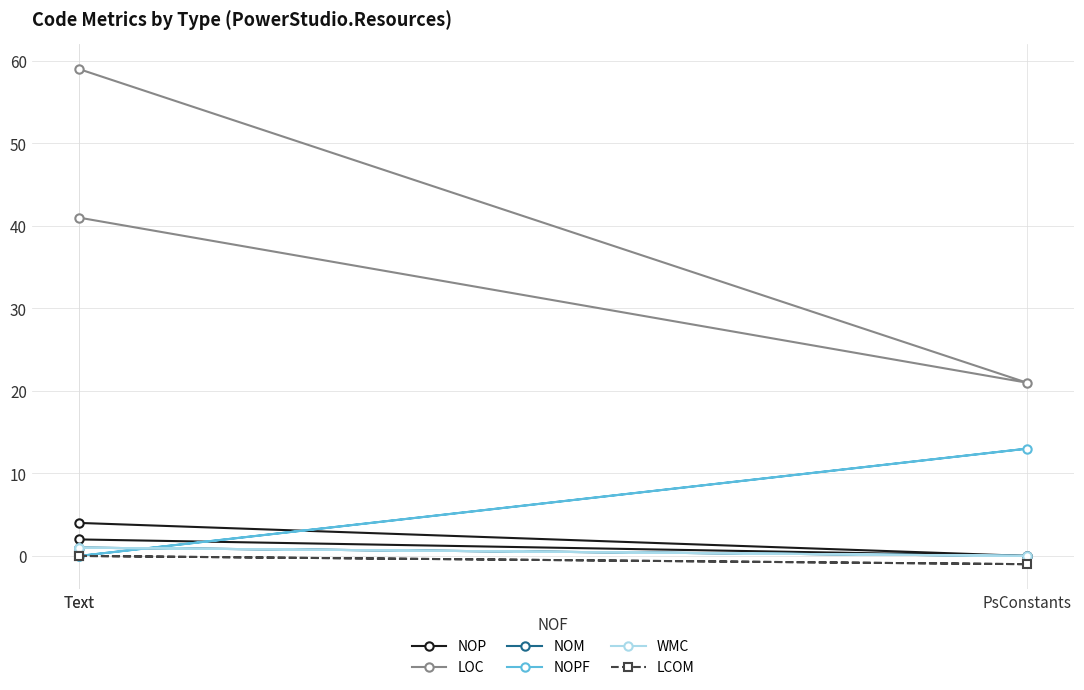

Which has a higher value, Text or PsConstants?

Text